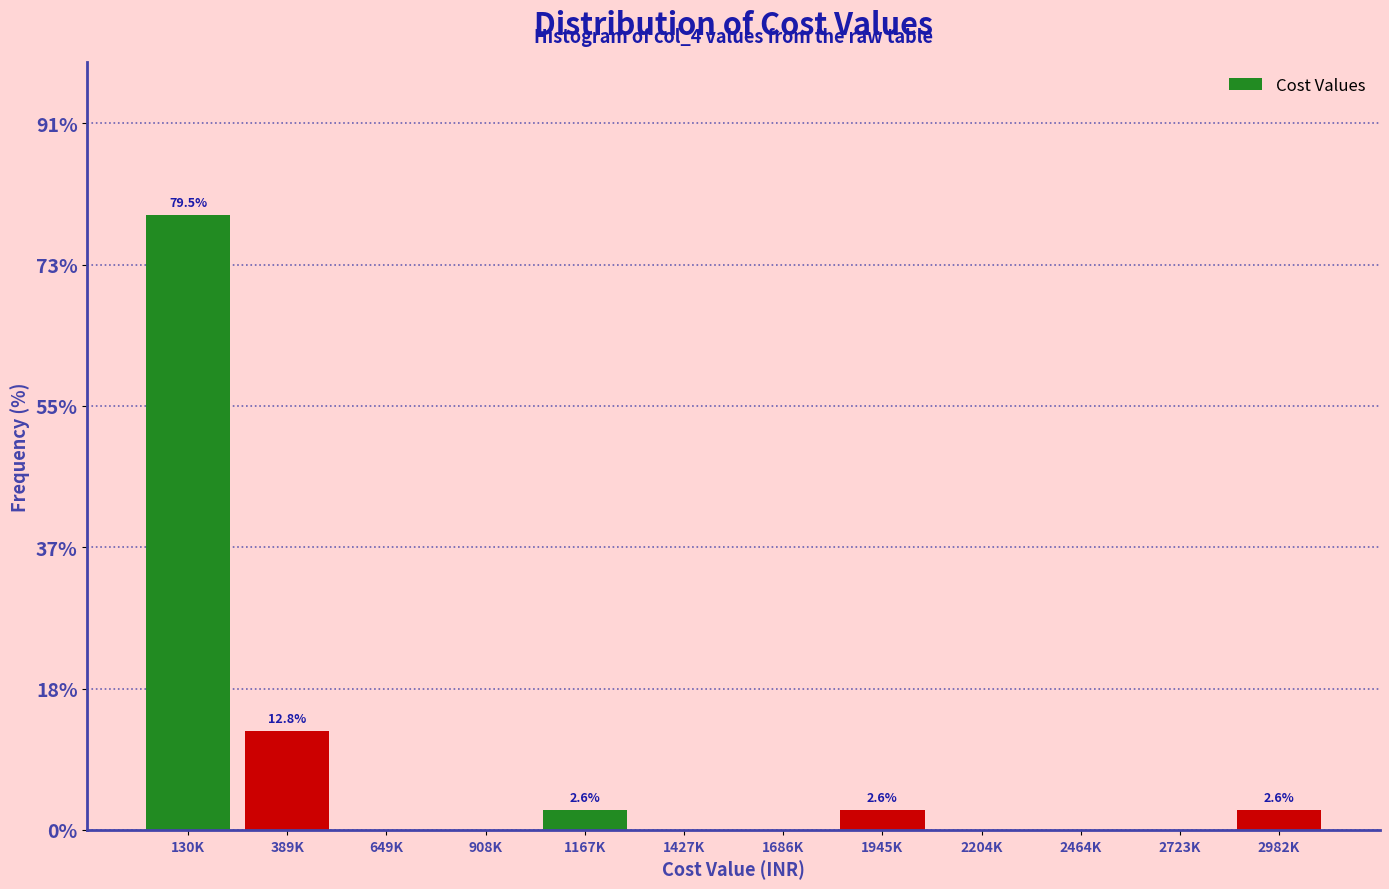

Reading left to right, transcribe all the data shown in this chart.

130K=79.5	389K=12.8	649K=0.0	908K=0.0	1167K=2.6	1427K=0.0	1686K=0.0	1945K=2.6	2204K=0.0	2464K=0.0	2723K=0.0	2982K=2.6